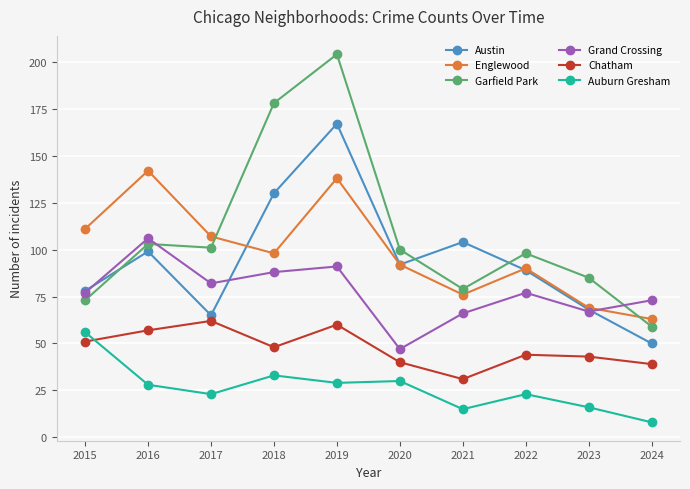

What is the difference between the second highest and second lowest values in the Austin series?

65